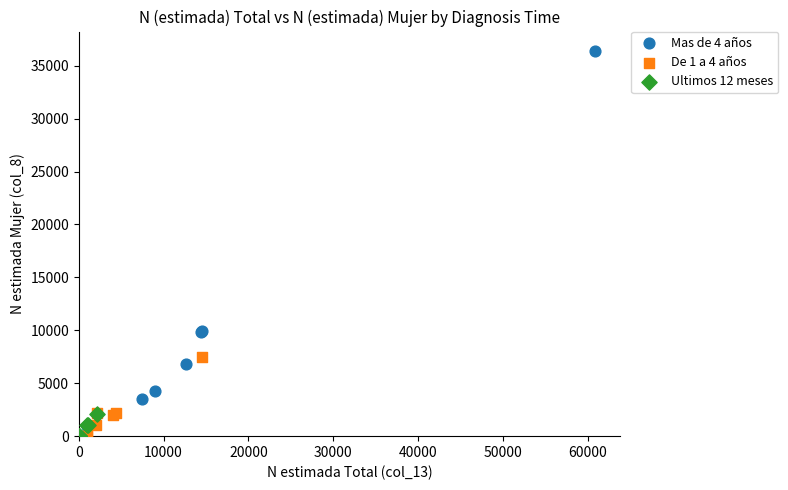

Which series reaches the maximum Y coordinate?

Mas de 4 años